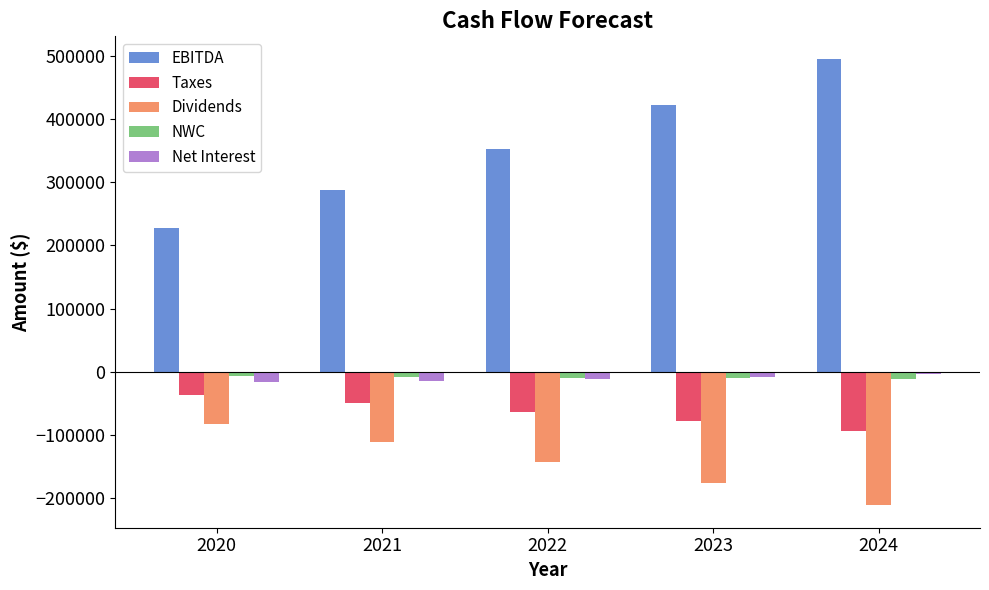

Which category has the lowest value across all series?

2024